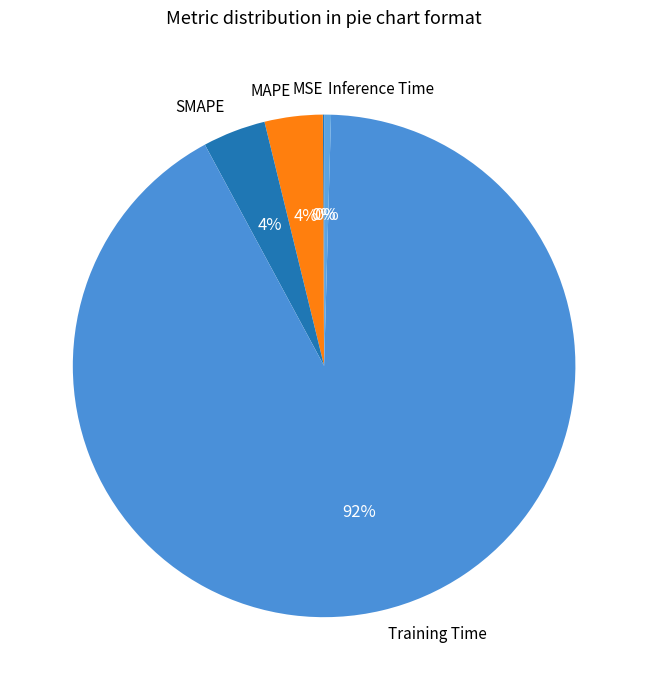

The Training Time slice represents 86% of the pie. True or false?

False